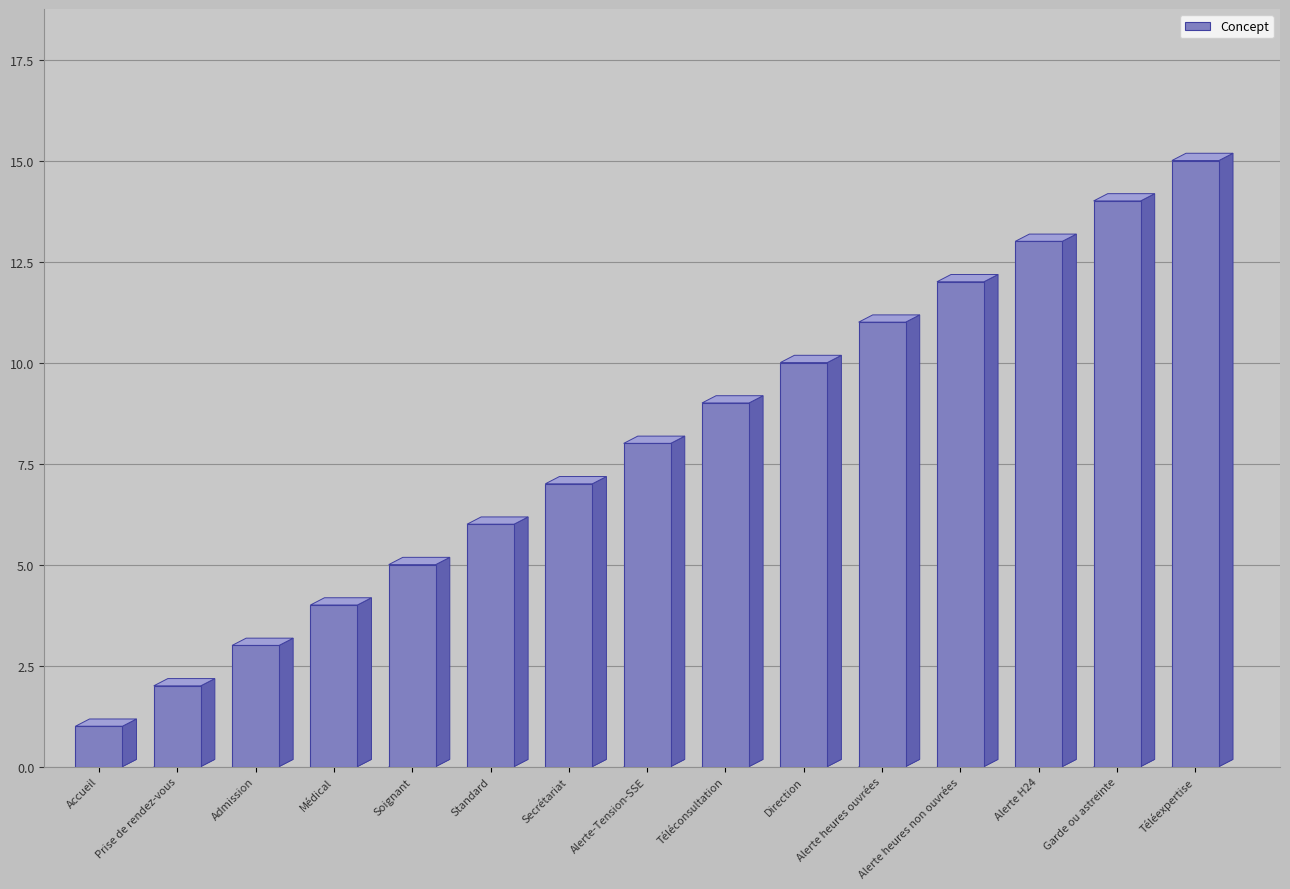

What value does the data have at Téléconsultation, to the nearest 5?

10